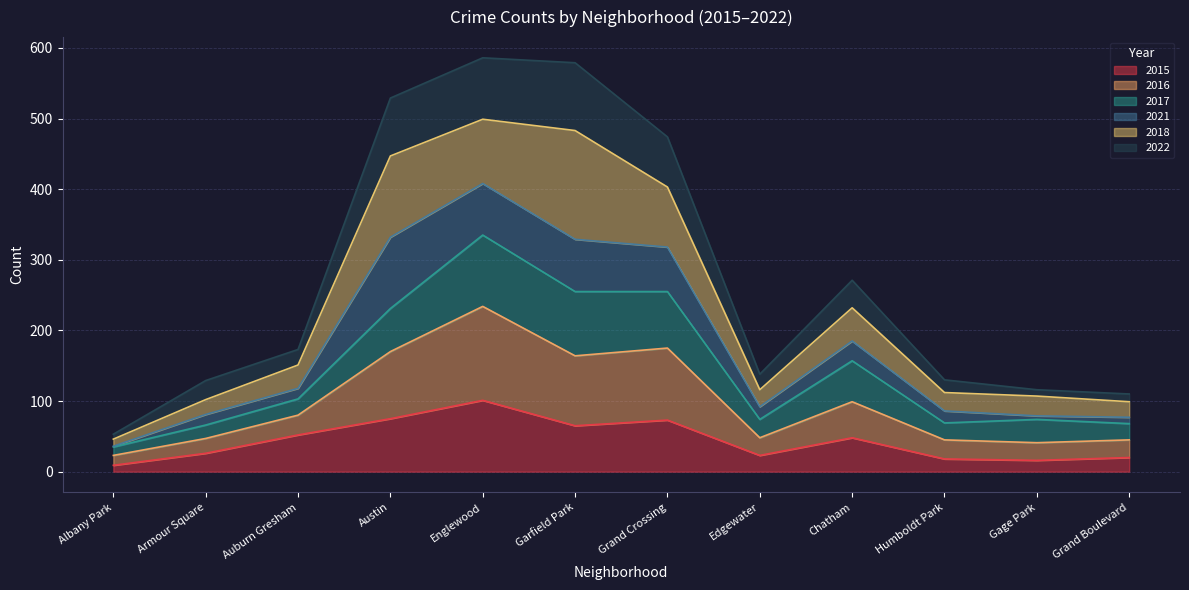

True or false: 2022 has more than 2 interior local peaks.

False